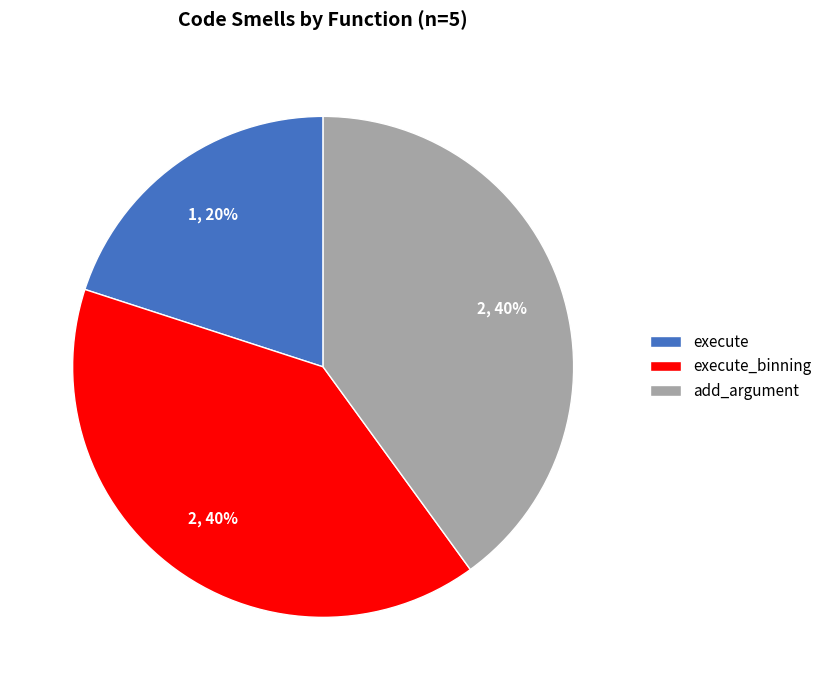

Is there any slice that represents more than half of the pie?

No